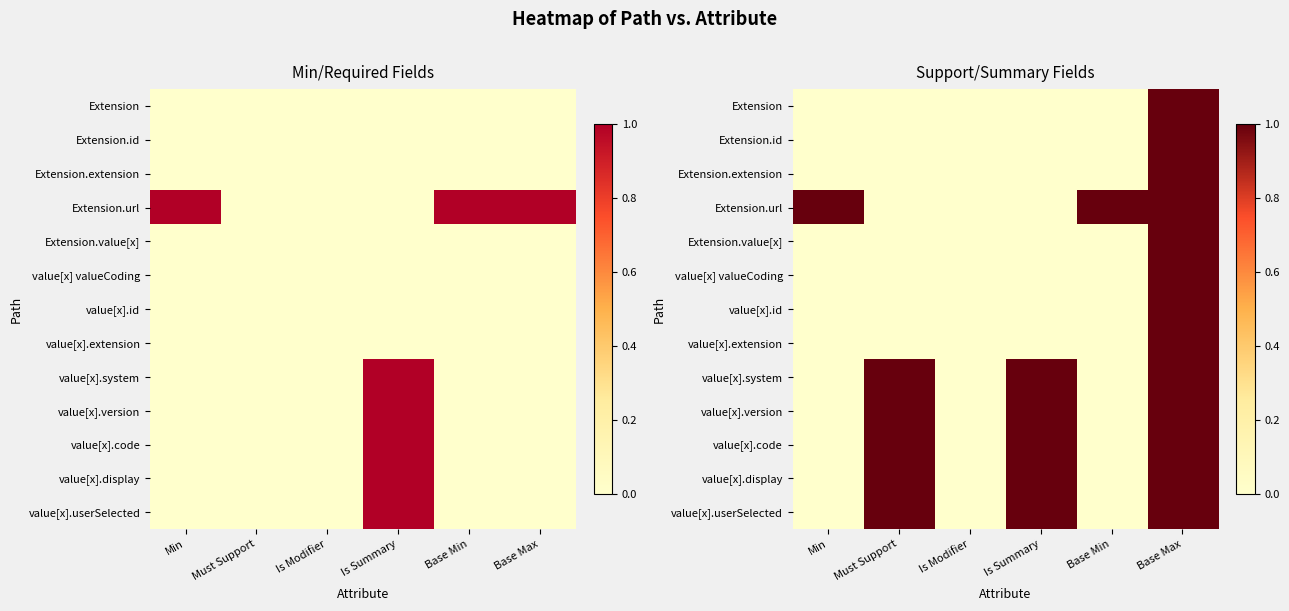

The Extension.value[x] series shows 0 at Min. True or false?

True